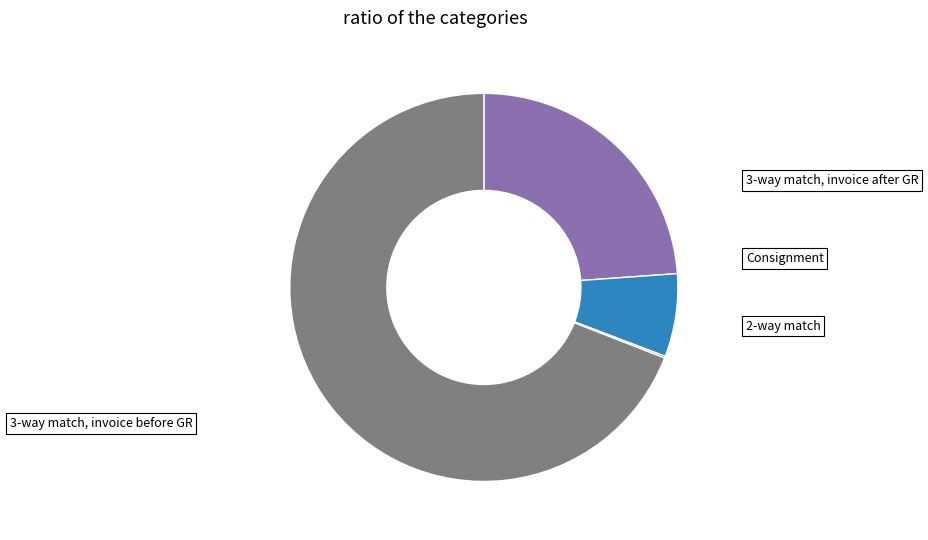

Does any single category account for the majority?

Yes